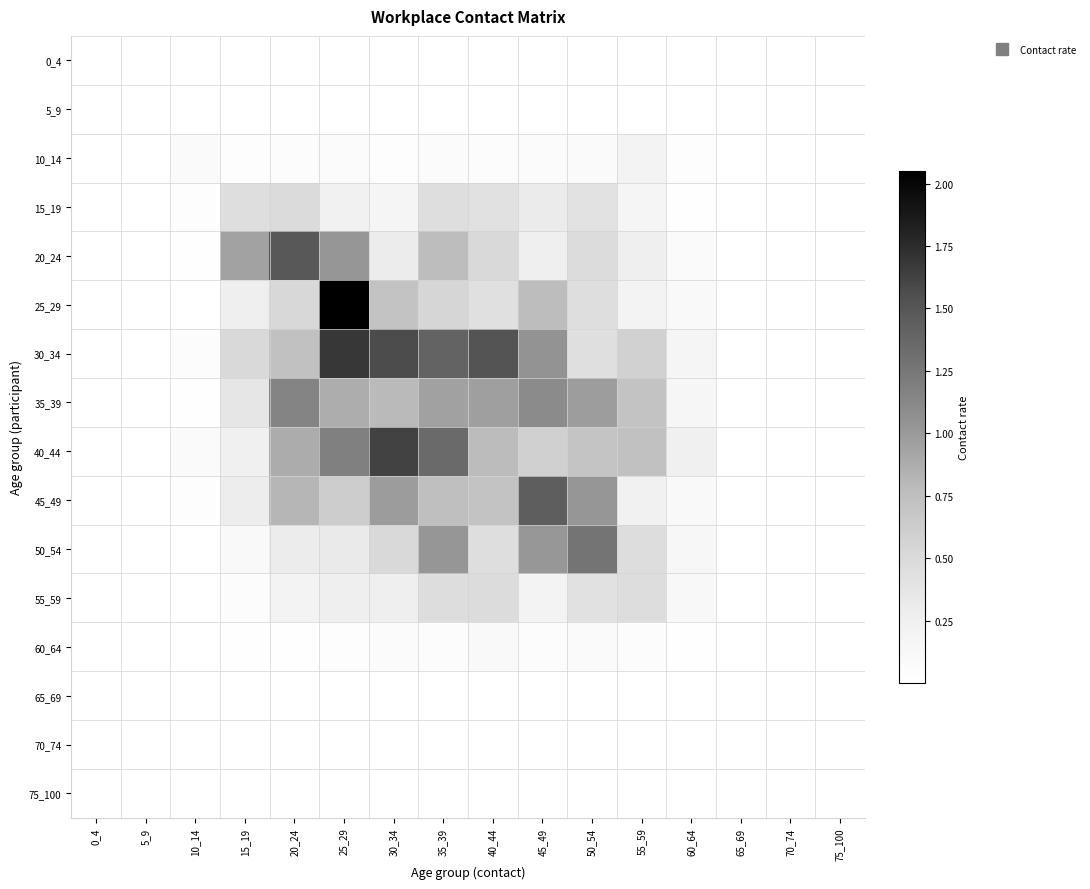

Reading left to right, list all the values displayed in this chart.

0_4: 0_4=0.0	5_9=0.0	10_14=0.0	15_19=0.0	20_24=0.0	25_29=0.0	30_34=0.0	35_39=0.0	40_44=0.0	45_49=0.0	50_54=0.0	55_59=0.0	60_64=0.0	65_69=0.0	70_74=0.0	75_100=0.0
5_9: 0_4=0.0	5_9=0.0	10_14=0.0	15_19=0.0	20_24=0.0	25_29=0.0	30_34=0.0	35_39=0.0	40_44=0.0	45_49=0.0	50_54=0.0	55_59=0.0	60_64=0.0	65_69=0.0	70_74=0.0	75_100=0.0
10_14: 0_4=0.0	5_9=0.0	10_14=0.1	15_19=0.0	20_24=0.0	25_29=0.1	30_34=0.0	35_39=0.1	40_44=0.0	45_49=0.1	50_54=0.1	55_59=0.2	60_64=0.0	65_69=0.0	70_74=0.0	75_100=0.0
15_19: 0_4=0.0	5_9=0.0	10_14=0.0	15_19=0.5	20_24=0.5	25_29=0.2	30_34=0.2	35_39=0.5	40_44=0.4	45_49=0.3	50_54=0.4	55_59=0.2	60_64=0.0	65_69=0.0	70_74=0.0	75_100=0.0
20_24: 0_4=0.0	5_9=0.0	10_14=0.0	15_19=0.9	20_24=1.5	25_29=1.0	30_34=0.3	35_39=0.8	40_44=0.5	45_49=0.3	50_54=0.5	55_59=0.3	60_64=0.1	65_69=0.0	70_74=0.0	75_100=0.0
25_29: 0_4=0.0	5_9=0.0	10_14=0.0	15_19=0.3	20_24=0.5	25_29=2.1	30_34=0.7	35_39=0.5	40_44=0.4	45_49=0.8	50_54=0.5	55_59=0.2	60_64=0.1	65_69=0.0	70_74=0.0	75_100=0.0
30_34: 0_4=0.0	5_9=0.0	10_14=0.0	15_19=0.5	20_24=0.7	25_29=1.7	30_34=1.6	35_39=1.4	40_44=1.5	45_49=1.0	50_54=0.4	55_59=0.6	60_64=0.2	65_69=0.0	70_74=0.0	75_100=0.0
35_39: 0_4=0.0	5_9=0.0	10_14=0.0	15_19=0.4	20_24=1.2	25_29=0.9	30_34=0.8	35_39=0.9	40_44=1.0	45_49=1.1	50_54=1.0	55_59=0.7	60_64=0.2	65_69=0.0	70_74=0.0	75_100=0.0
40_44: 0_4=0.0	5_9=0.0	10_14=0.1	15_19=0.3	20_24=0.9	25_29=1.2	30_34=1.6	35_39=1.4	40_44=0.8	45_49=0.6	50_54=0.7	55_59=0.7	60_64=0.3	65_69=0.0	70_74=0.0	75_100=0.0
45_49: 0_4=0.0	5_9=0.0	10_14=0.0	15_19=0.3	20_24=0.8	25_29=0.6	30_34=1.0	35_39=0.7	40_44=0.7	45_49=1.4	50_54=1.0	55_59=0.2	60_64=0.1	65_69=0.0	70_74=0.0	75_100=0.0
50_54: 0_4=0.0	5_9=0.0	10_14=0.0	15_19=0.1	20_24=0.3	25_29=0.3	30_34=0.5	35_39=1.0	40_44=0.5	45_49=1.0	50_54=1.3	55_59=0.5	60_64=0.1	65_69=0.0	70_74=0.0	75_100=0.0
55_59: 0_4=0.0	5_9=0.0	10_14=0.0	15_19=0.0	20_24=0.2	25_29=0.3	30_34=0.3	35_39=0.5	40_44=0.5	45_49=0.2	50_54=0.4	55_59=0.5	60_64=0.1	65_69=0.0	70_74=0.0	75_100=0.0
60_64: 0_4=0.0	5_9=0.0	10_14=0.0	15_19=0.0	20_24=0.0	25_29=0.0	30_34=0.1	35_39=0.1	40_44=0.1	45_49=0.0	50_54=0.1	55_59=0.1	60_64=0.0	65_69=0.0	70_74=0.0	75_100=0.0
65_69: 0_4=0.0	5_9=0.0	10_14=0.0	15_19=0.0	20_24=0.0	25_29=0.0	30_34=0.0	35_39=0.0	40_44=0.0	45_49=0.0	50_54=0.0	55_59=0.0	60_64=0.0	65_69=0.0	70_74=0.0	75_100=0.0
70_74: 0_4=0.0	5_9=0.0	10_14=0.0	15_19=0.0	20_24=0.0	25_29=0.0	30_34=0.0	35_39=0.0	40_44=0.0	45_49=0.0	50_54=0.0	55_59=0.0	60_64=0.0	65_69=0.0	70_74=0.0	75_100=0.0
75_100: 0_4=0.0	5_9=0.0	10_14=0.0	15_19=0.0	20_24=0.0	25_29=0.0	30_34=0.0	35_39=0.0	40_44=0.0	45_49=0.0	50_54=0.0	55_59=0.0	60_64=0.0	65_69=0.0	70_74=0.0	75_100=0.0